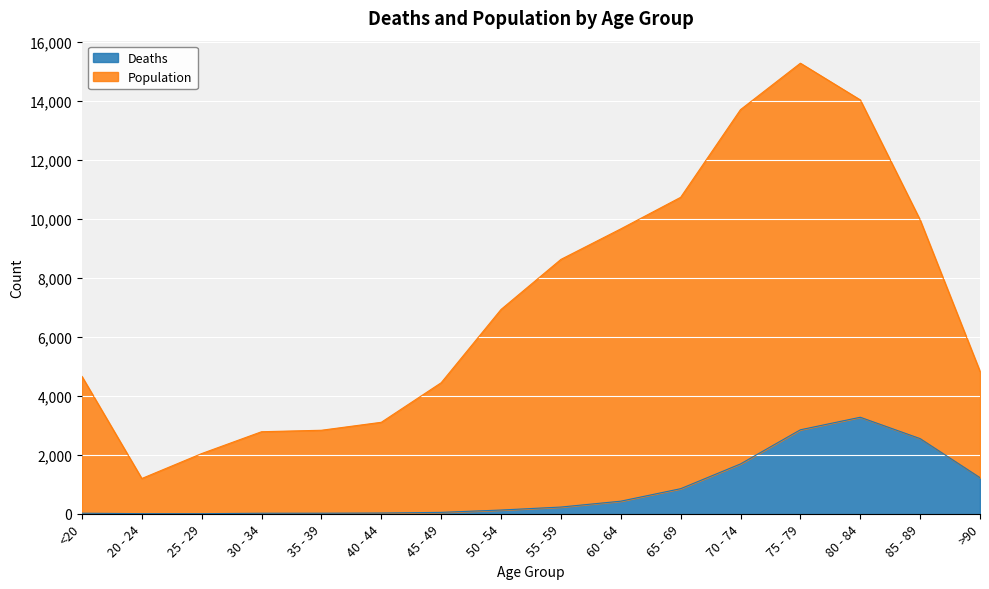

True or false: Deaths and Population intersect in this chart.

False